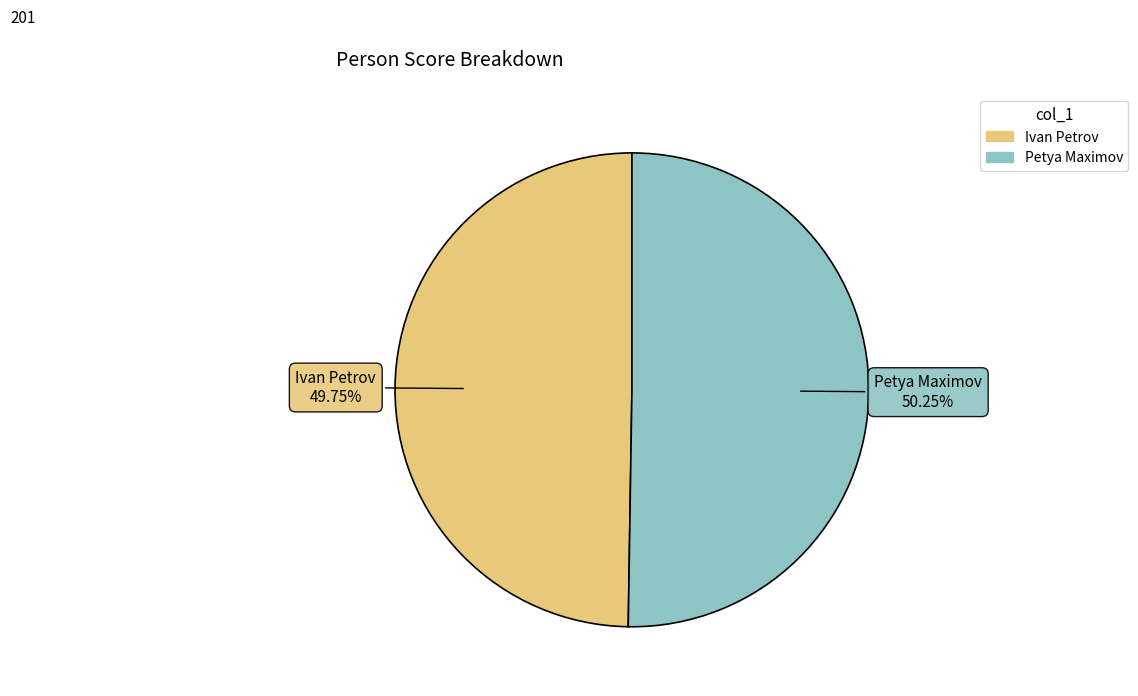

To the nearest percent, what is the average slice percentage?

50%